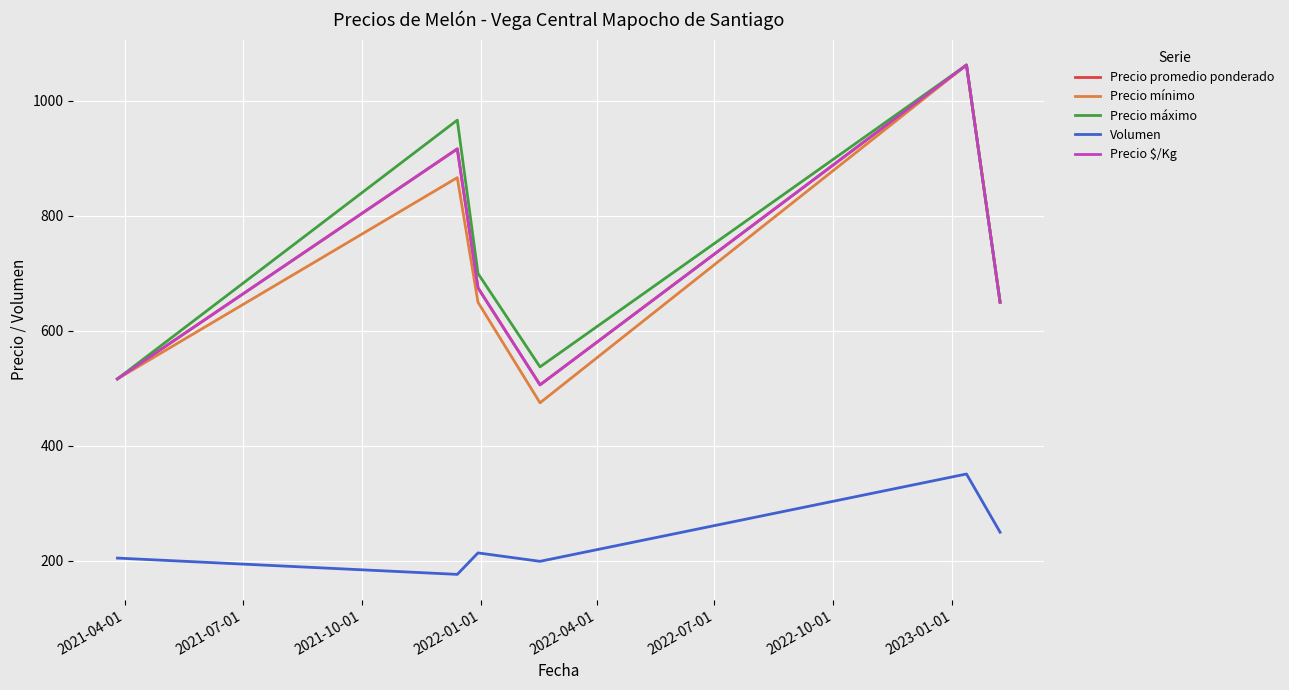

True or false: Precio máximo and Volumen cross at least once.

False